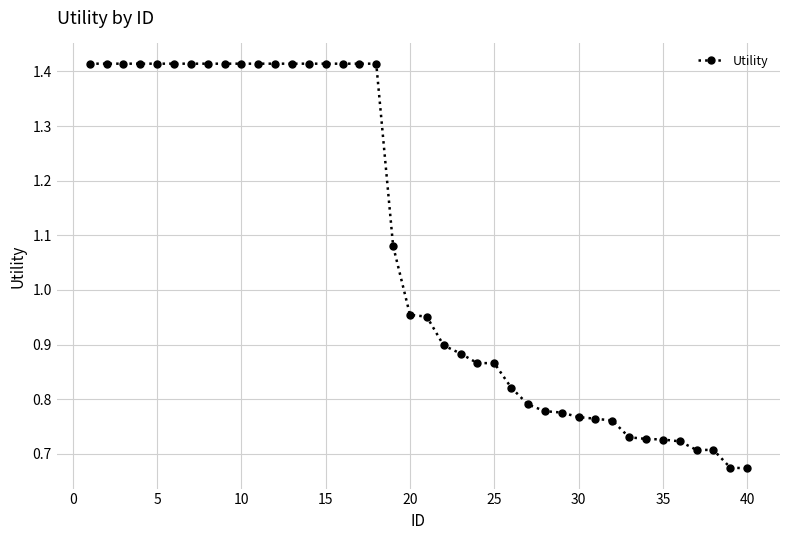

True or false: there are more than 1 points higher than both neighbors.

False